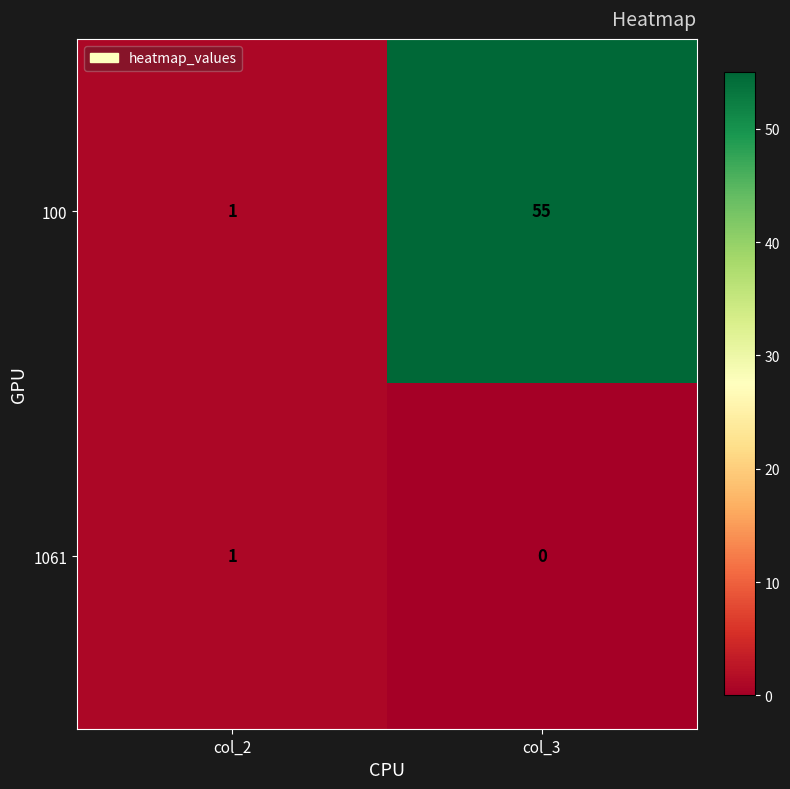

What is the sum of the 100 values at col_3 and col_2?

56